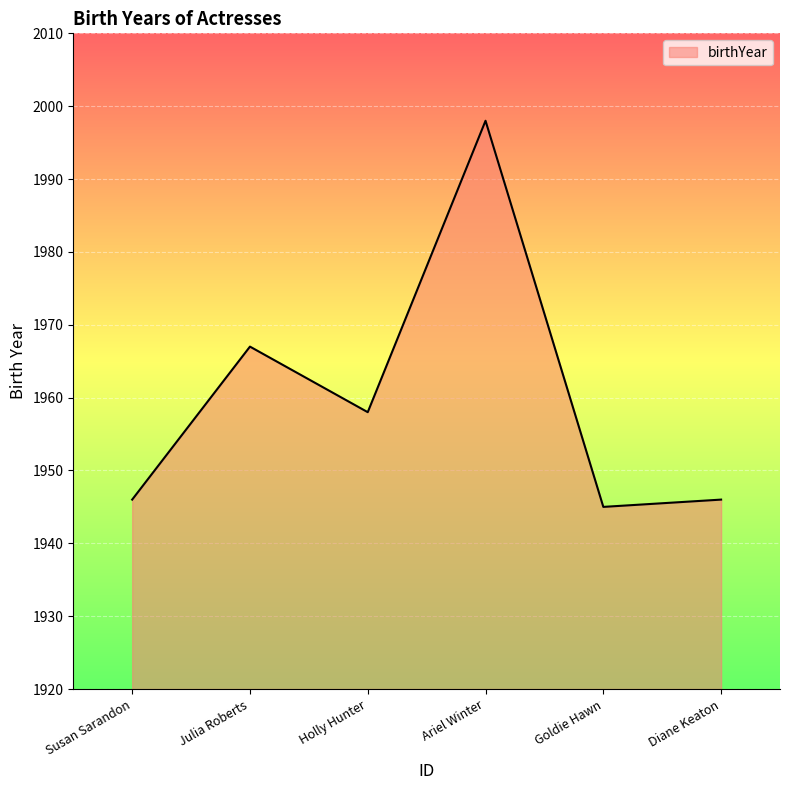

Reading left to right, list all the values displayed in this chart.

Susan Sarandon=1946	Julia Roberts=1967	Holly Hunter=1958	Ariel Winter=1998	Goldie Hawn=1945	Diane Keaton=1946